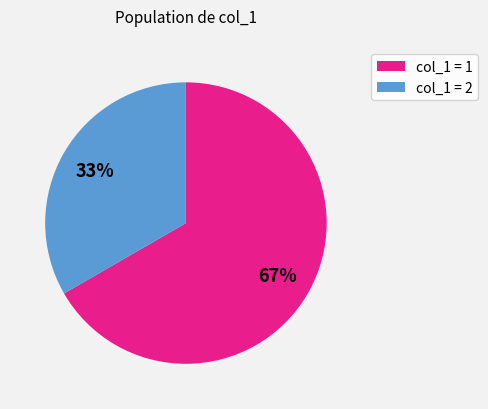

How many segments does this pie chart have?

2